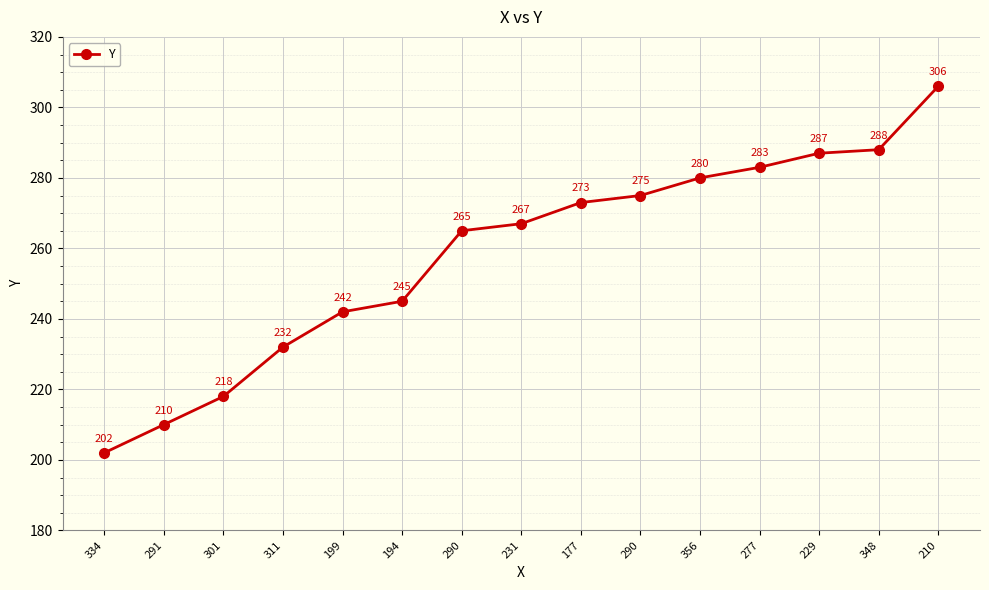

What is the minimum value shown in the chart?

202